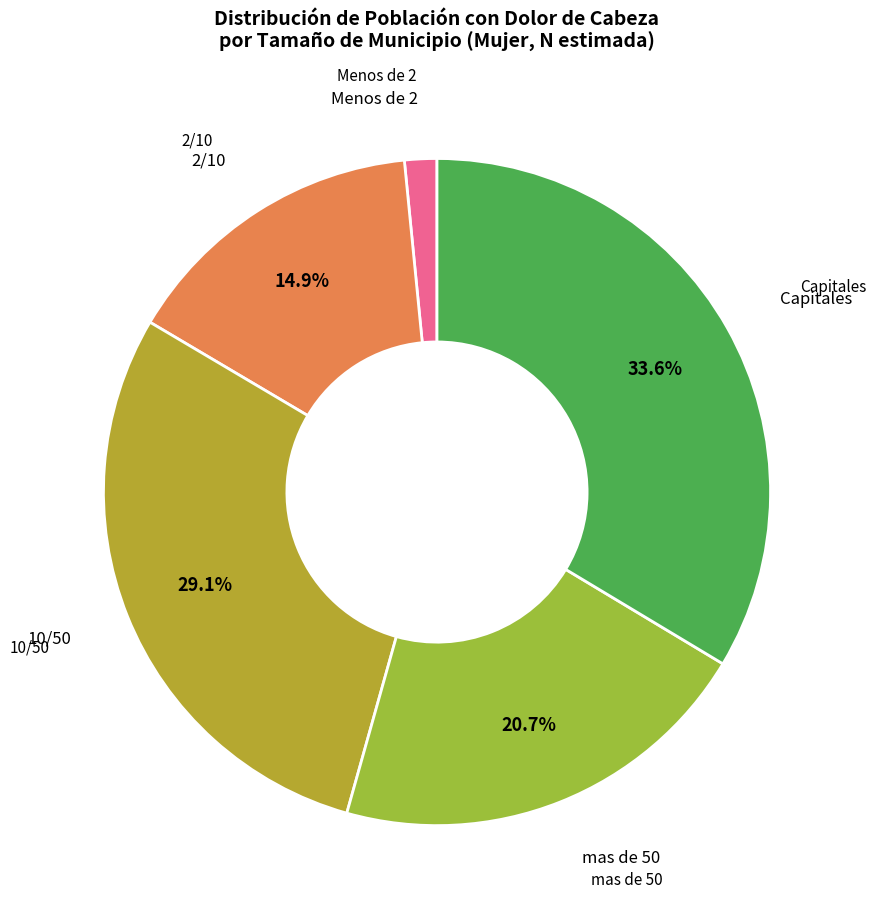

How much of the chart is everything except 2/10?

85.1%